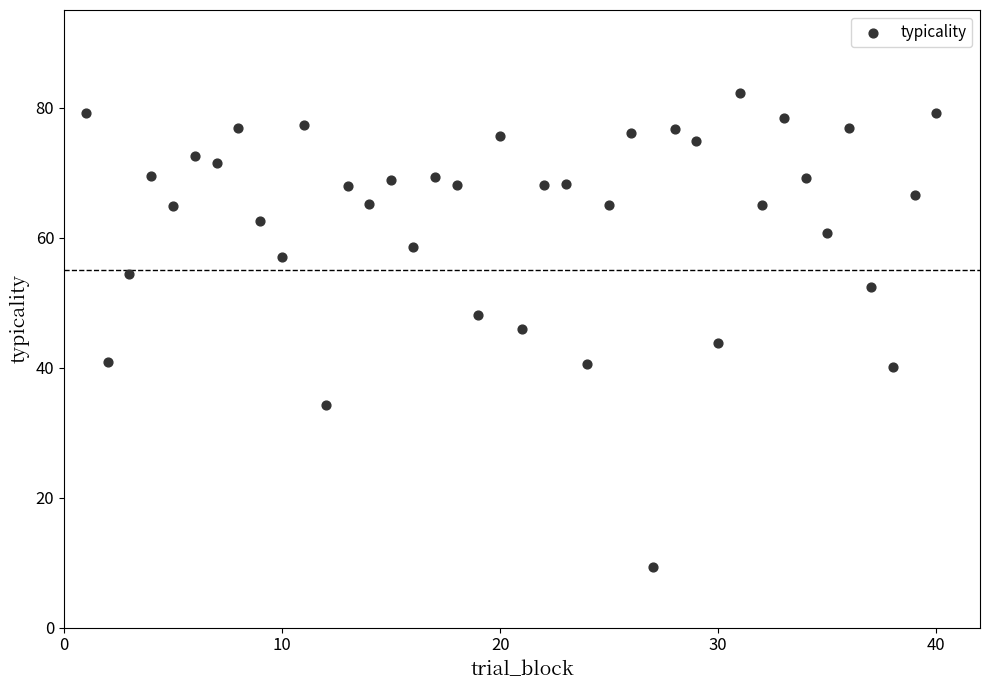

What is the range of Y values (max minus min)?

72.9